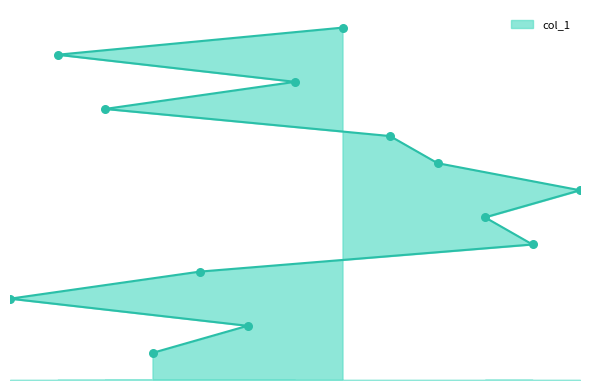

Which has a higher value, 13 or 4?

13